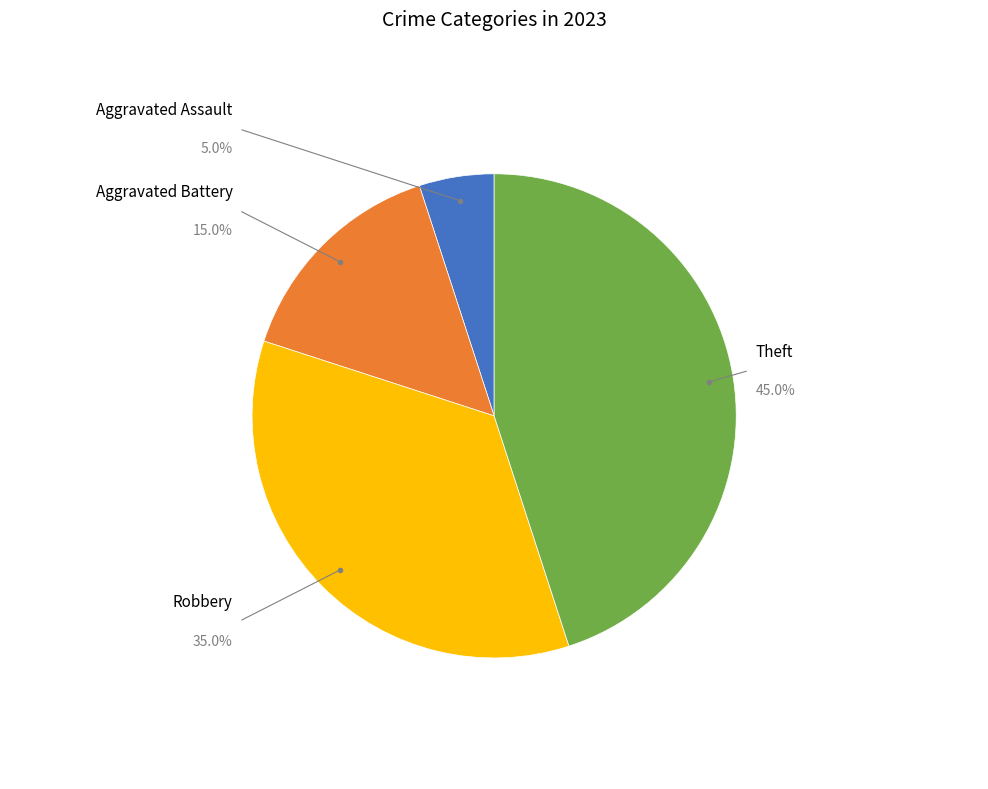

Is there a majority slice in this chart?

No